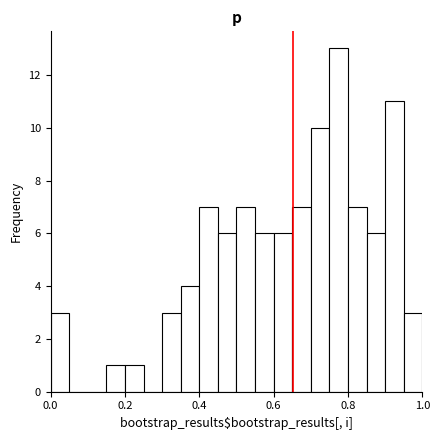

Around what value on the x-axis is the tallest bar? Give the approximate position of its centre, as read against the axis.

0.78